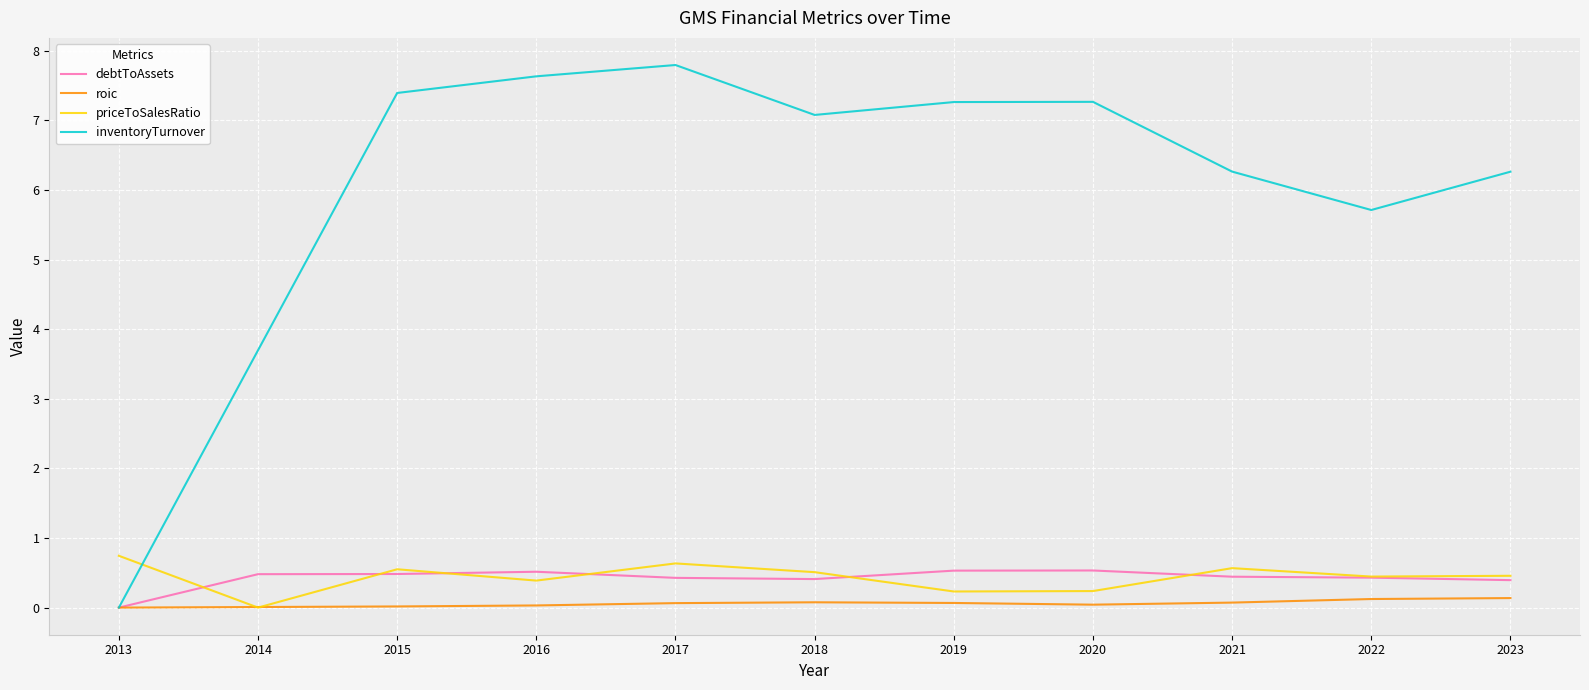

Between 2016 and 2021, which series saw the biggest shift?

inventoryTurnover